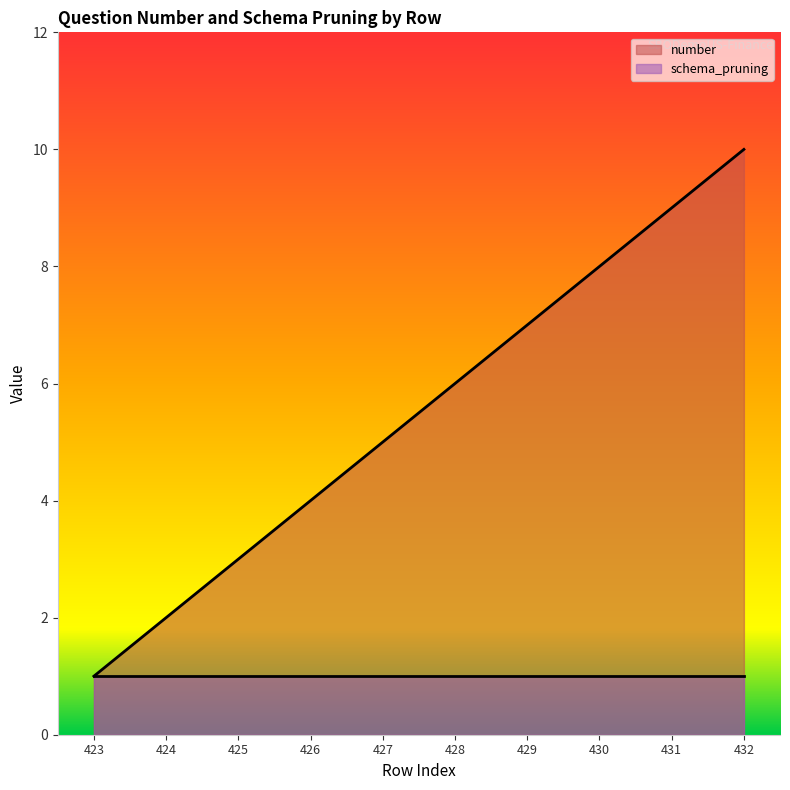

How many categories are shown in the chart?

10